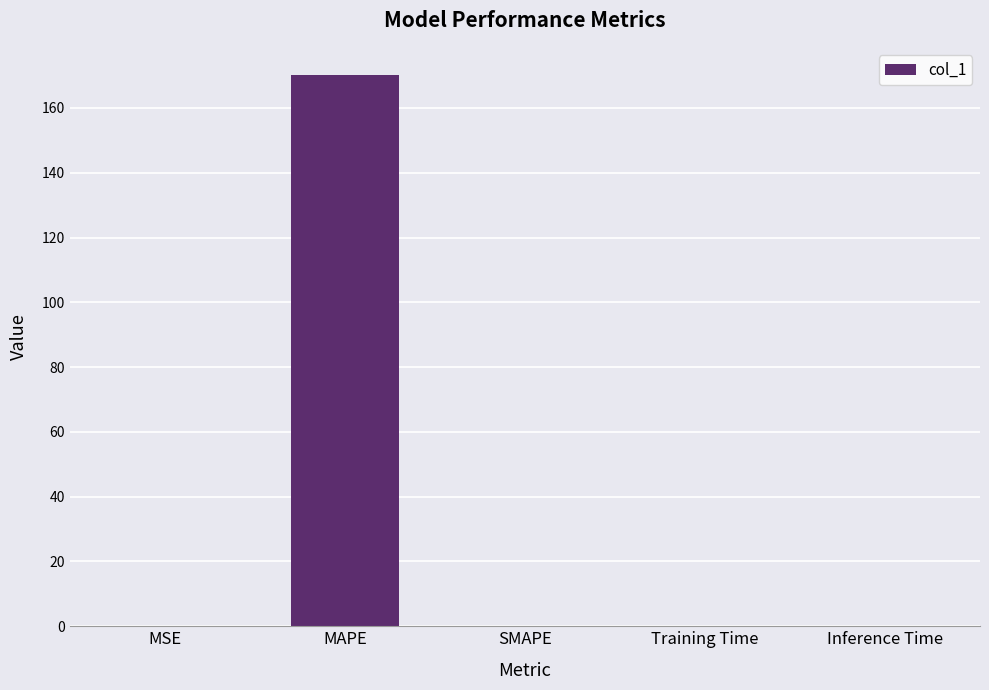

What is the change in value from MSE to MAPE?

+169.8